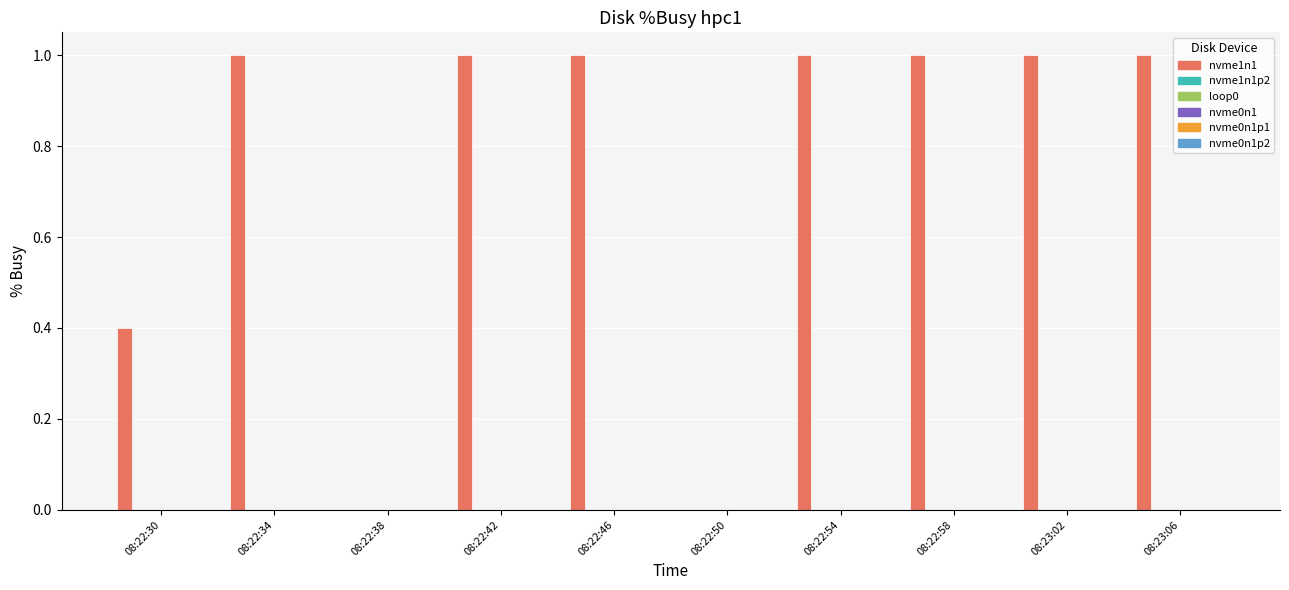

What is the sum of all values?

7.4